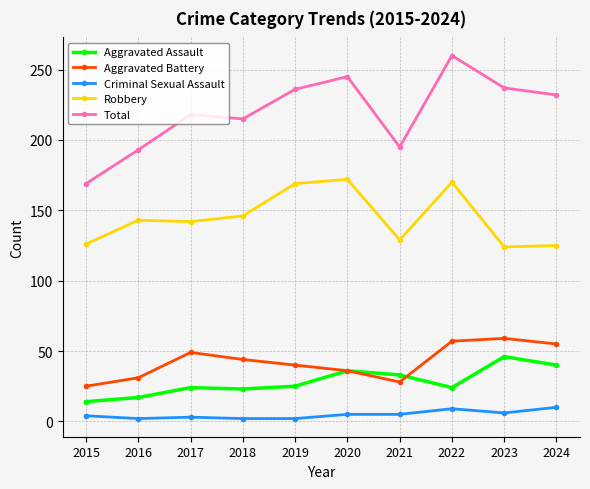

List the series in order of their peak value, highest first.

Total, Robbery, Aggravated Battery, Aggravated Assault, Criminal Sexual Assault